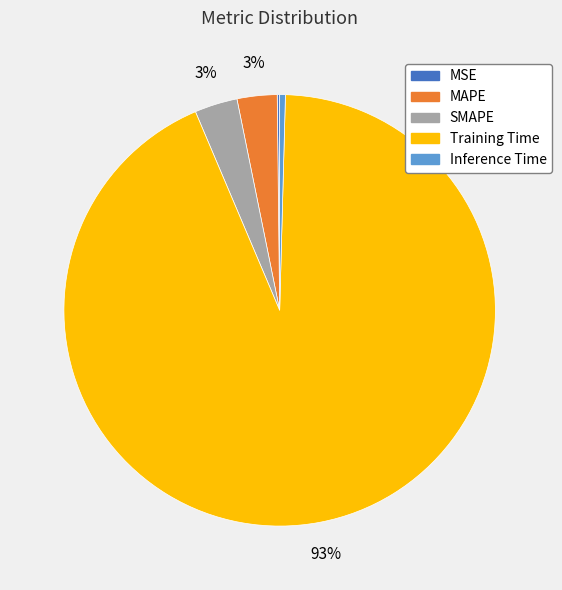

Is it true that MAPE is 3% of the pie?

True